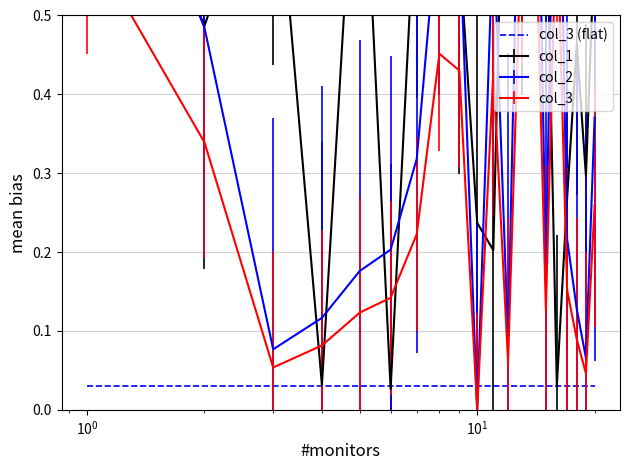

True or false: col_2 has more than 0 interior local peaks.

True